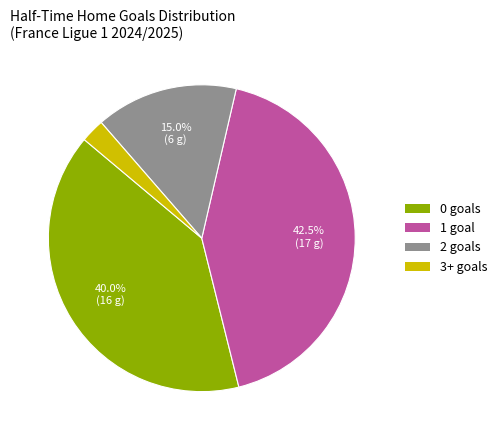

What is the ratio of the value at 2 goals to the value at 1 goal?

0.4